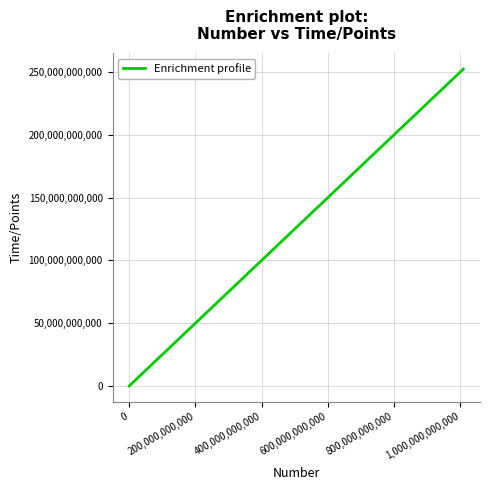

True or false: the data has more than 2 interior local peaks.

False